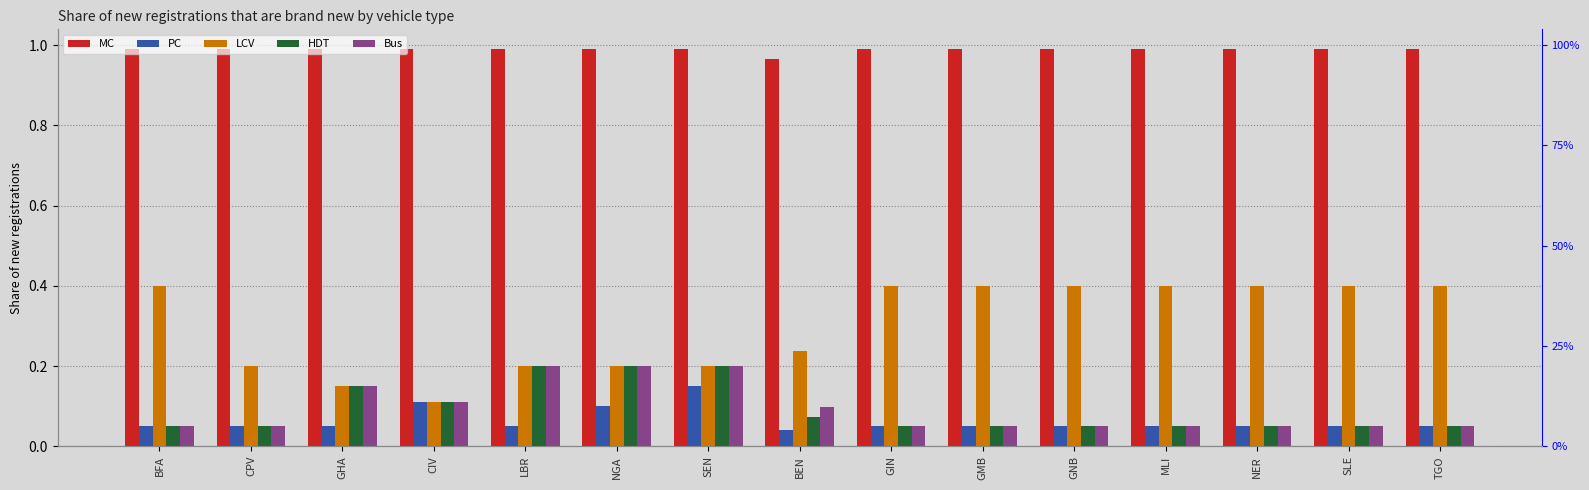

What position from the left is GNB?

11